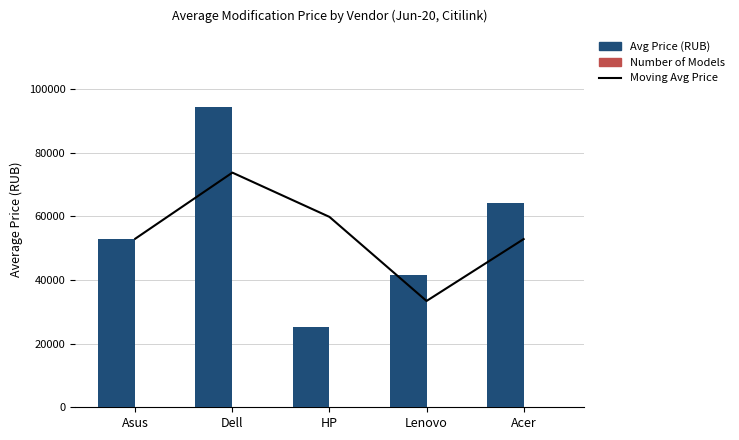

What are all the series names shown in the legend?

Moving Avg Price, Avg Price (RUB), Number of Models